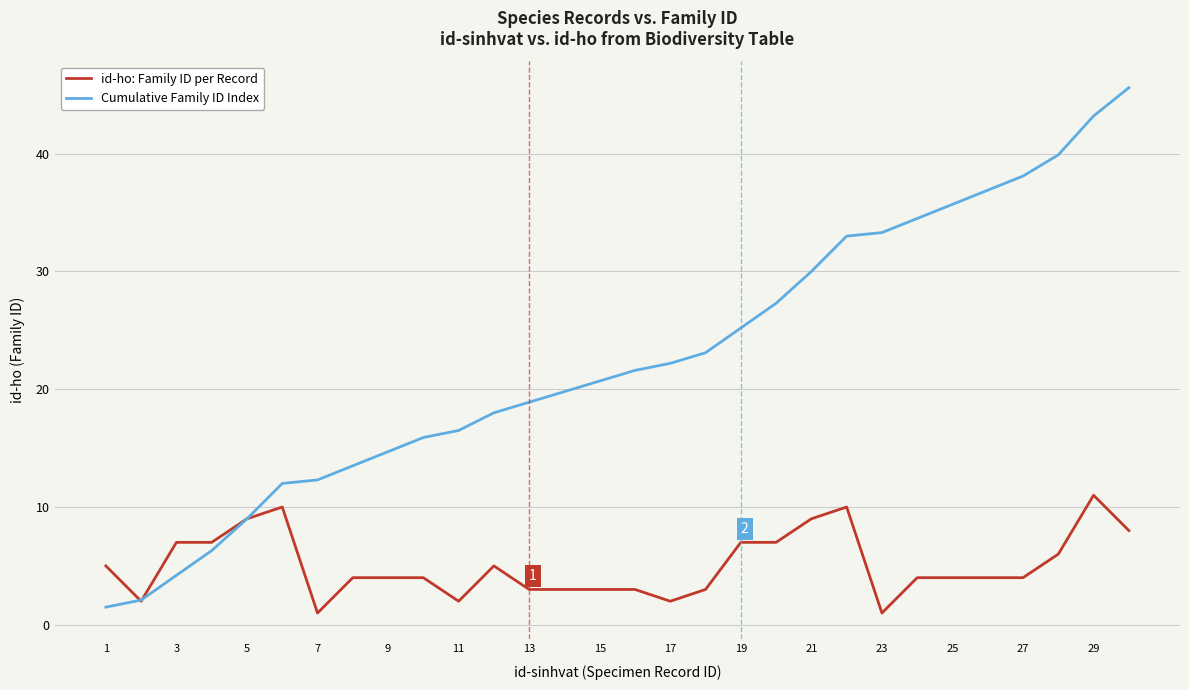

Which series has the widest spread of values?

Cumulative Family ID Index